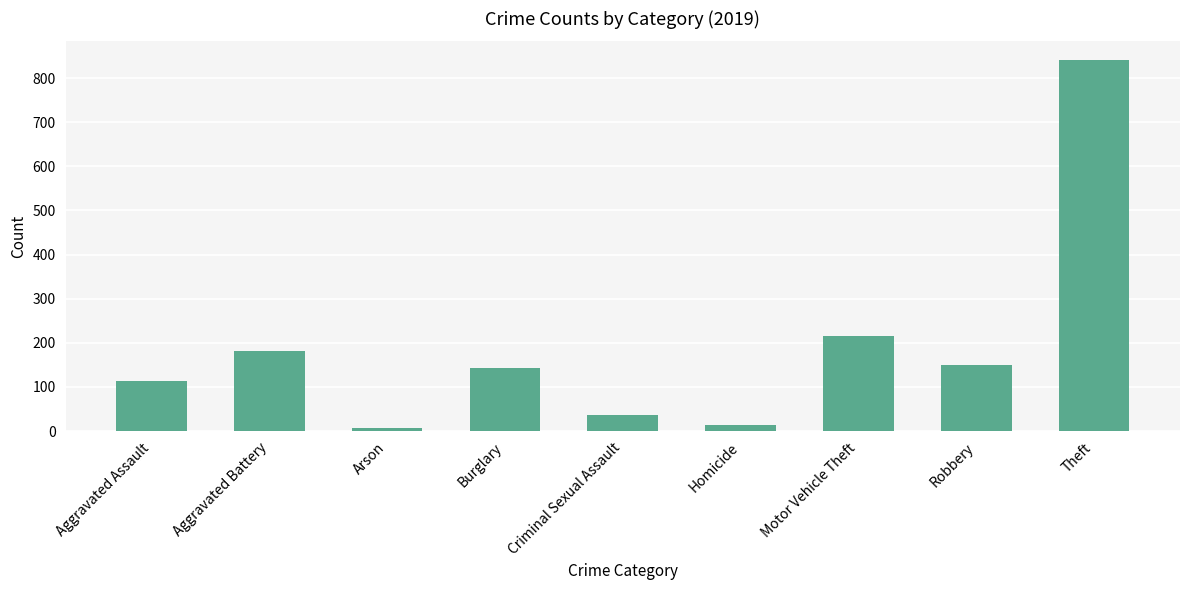

Reading left to right, what are all the values shown in this chart?

113	182	6	143	37	14	216	150	841